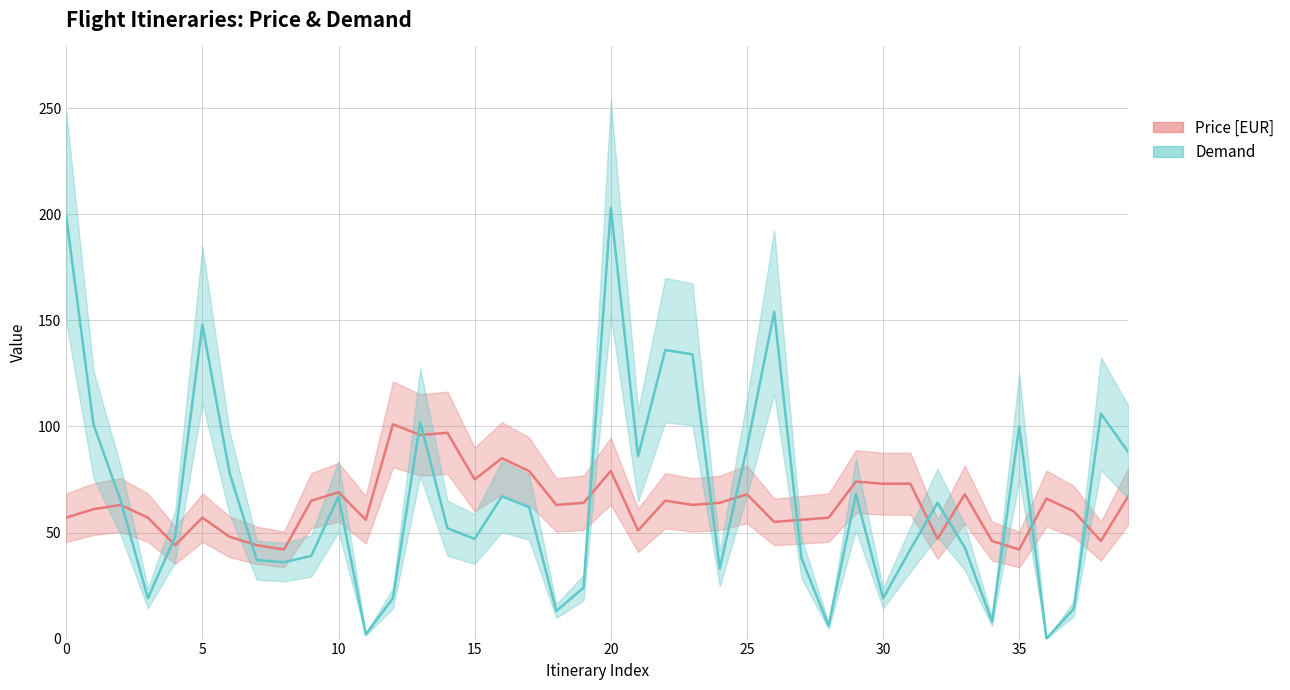

Which series has the largest total across all categories?

Demand